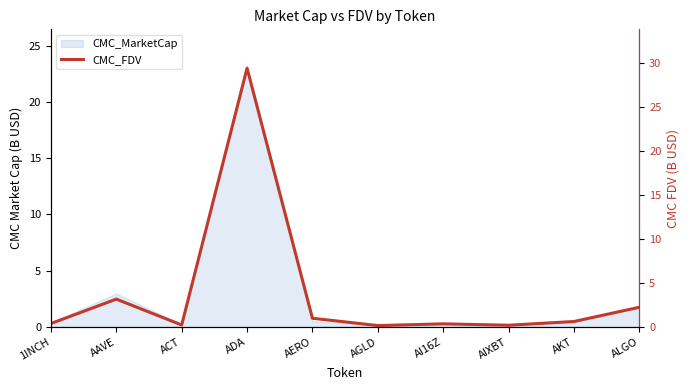

True or false: the data shows 0.2 at 1INCH.

False